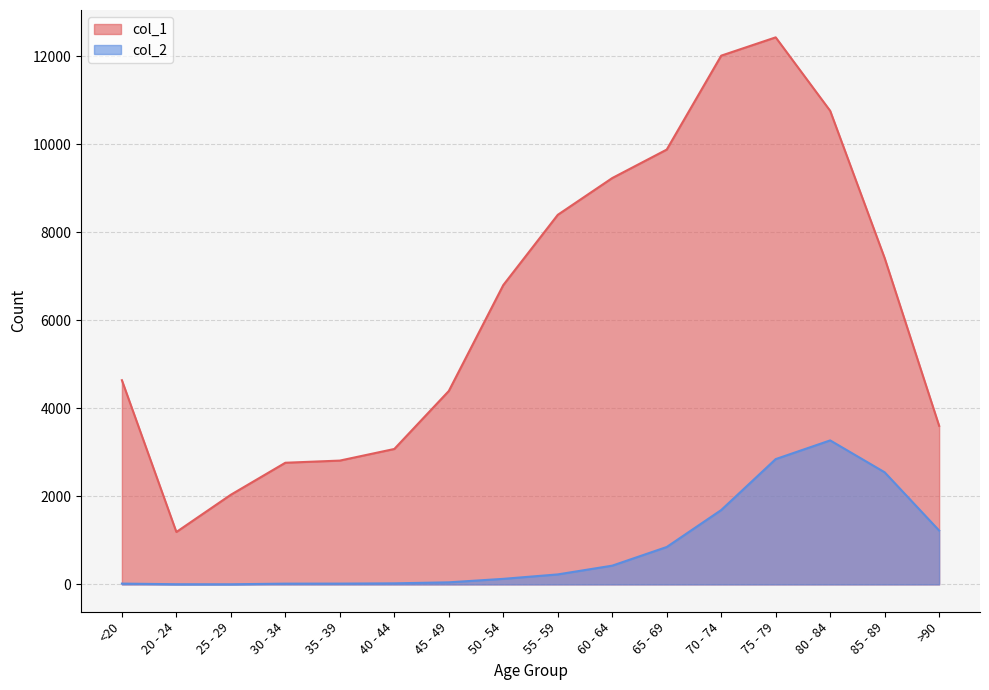

At 65 - 69, list the series in order from largest to smallest.

col_1, col_2